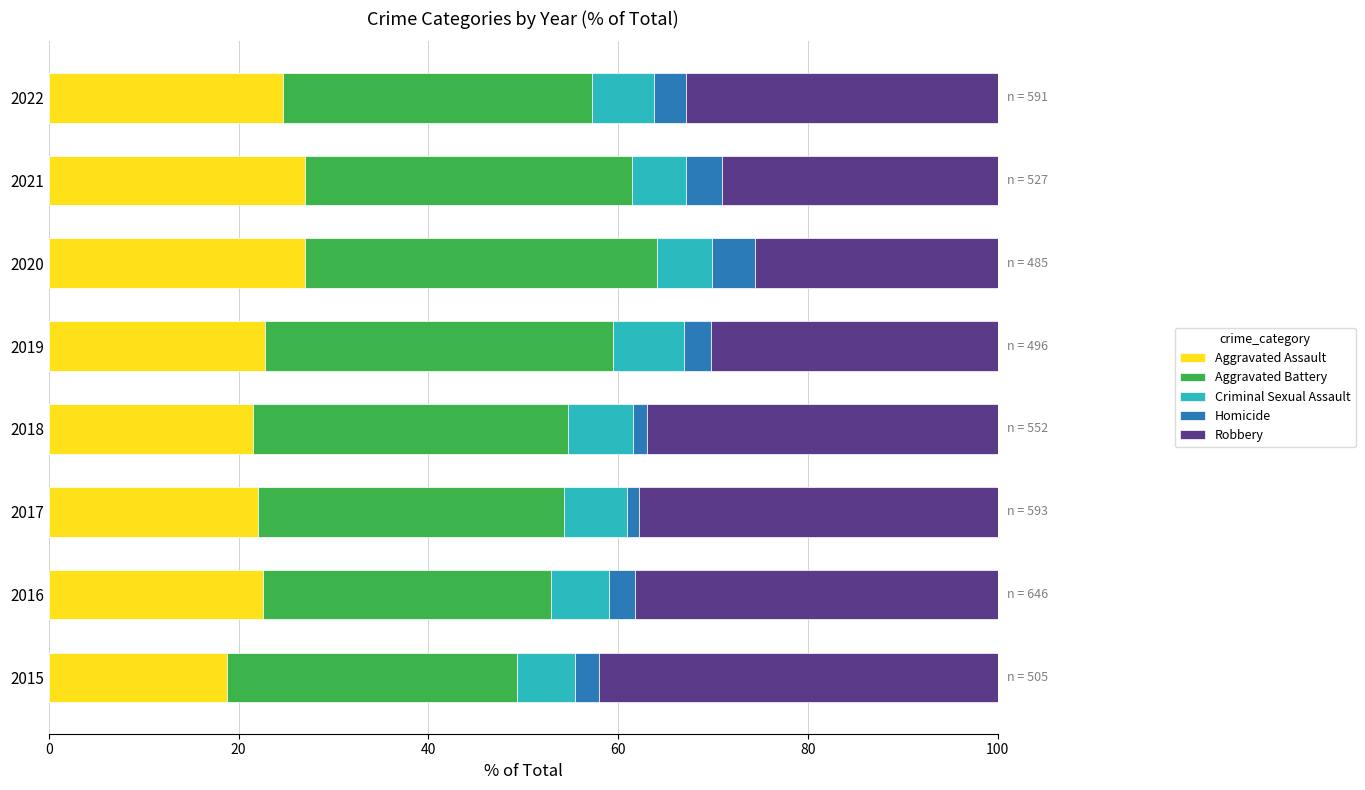

What is the minimum value for Aggravated Assault?

18.8